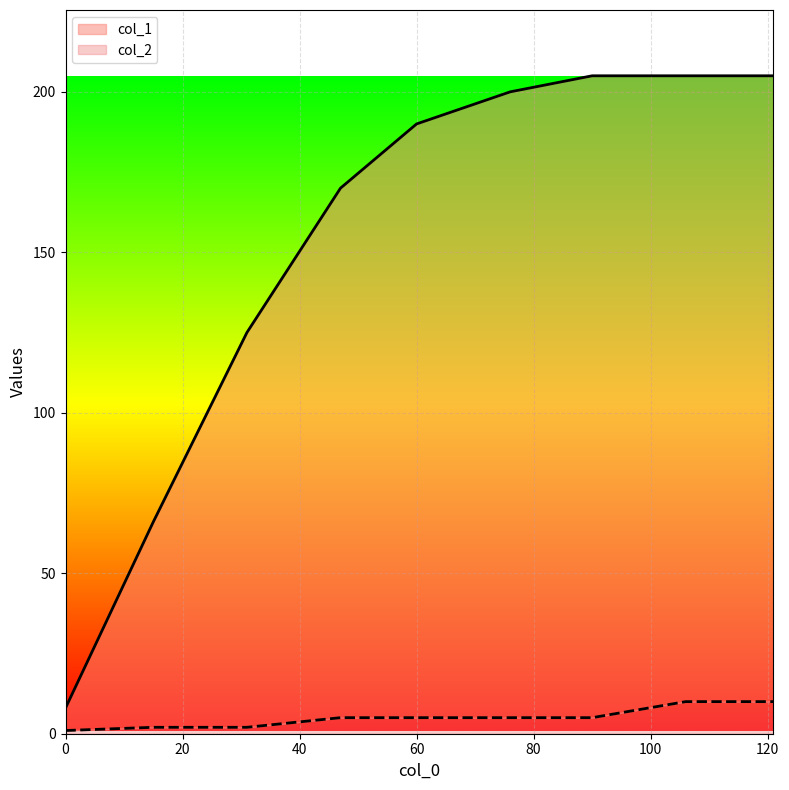

What is the sum of the col_1 values at 0 and 60?

198